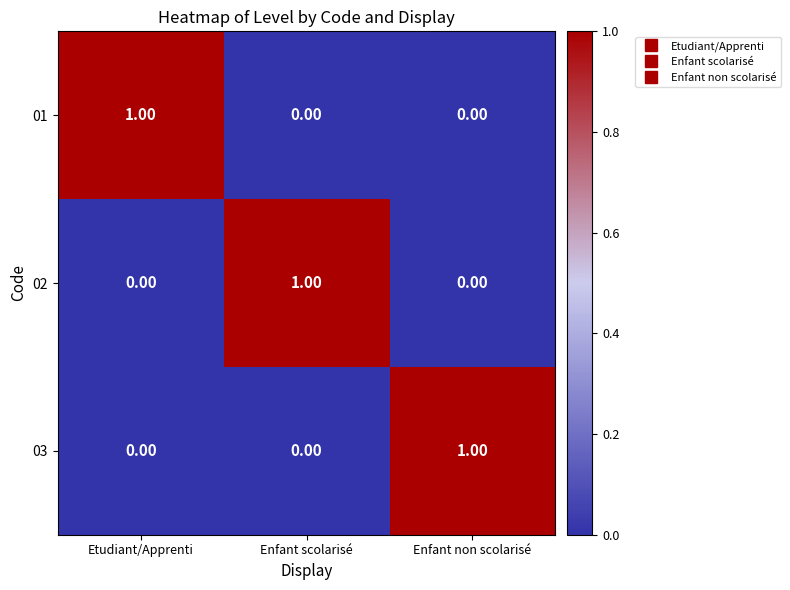

At how many categories does at least one series exceed 0?

3